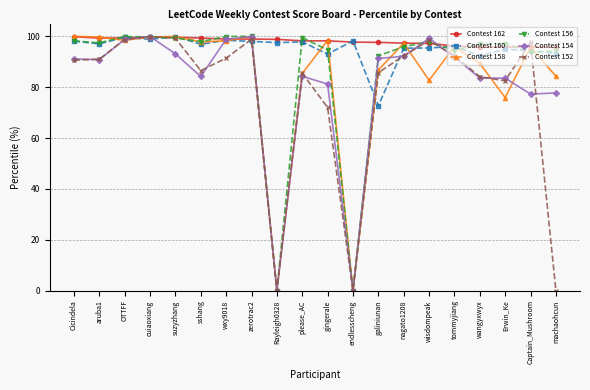

What is the total value across all series at wxy9018?

585.6